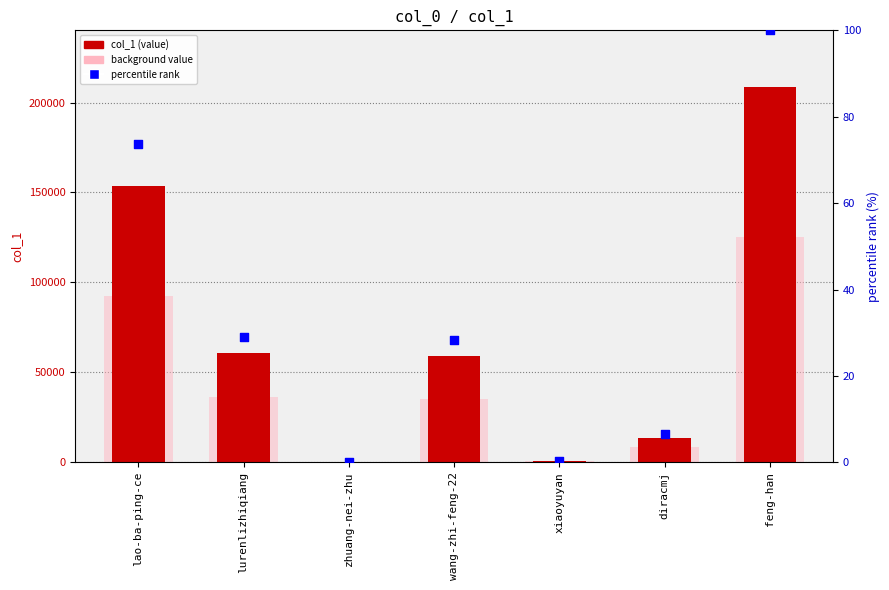

Which series contains the lowest Y value?

percentile rank within the sample